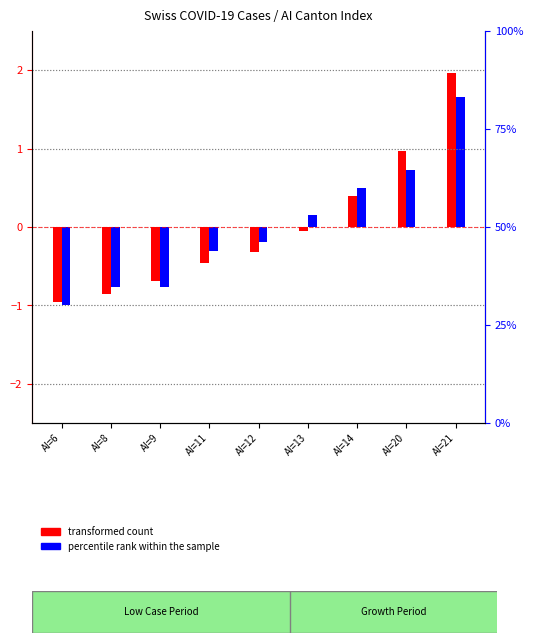

How many groups of bars are there?

9